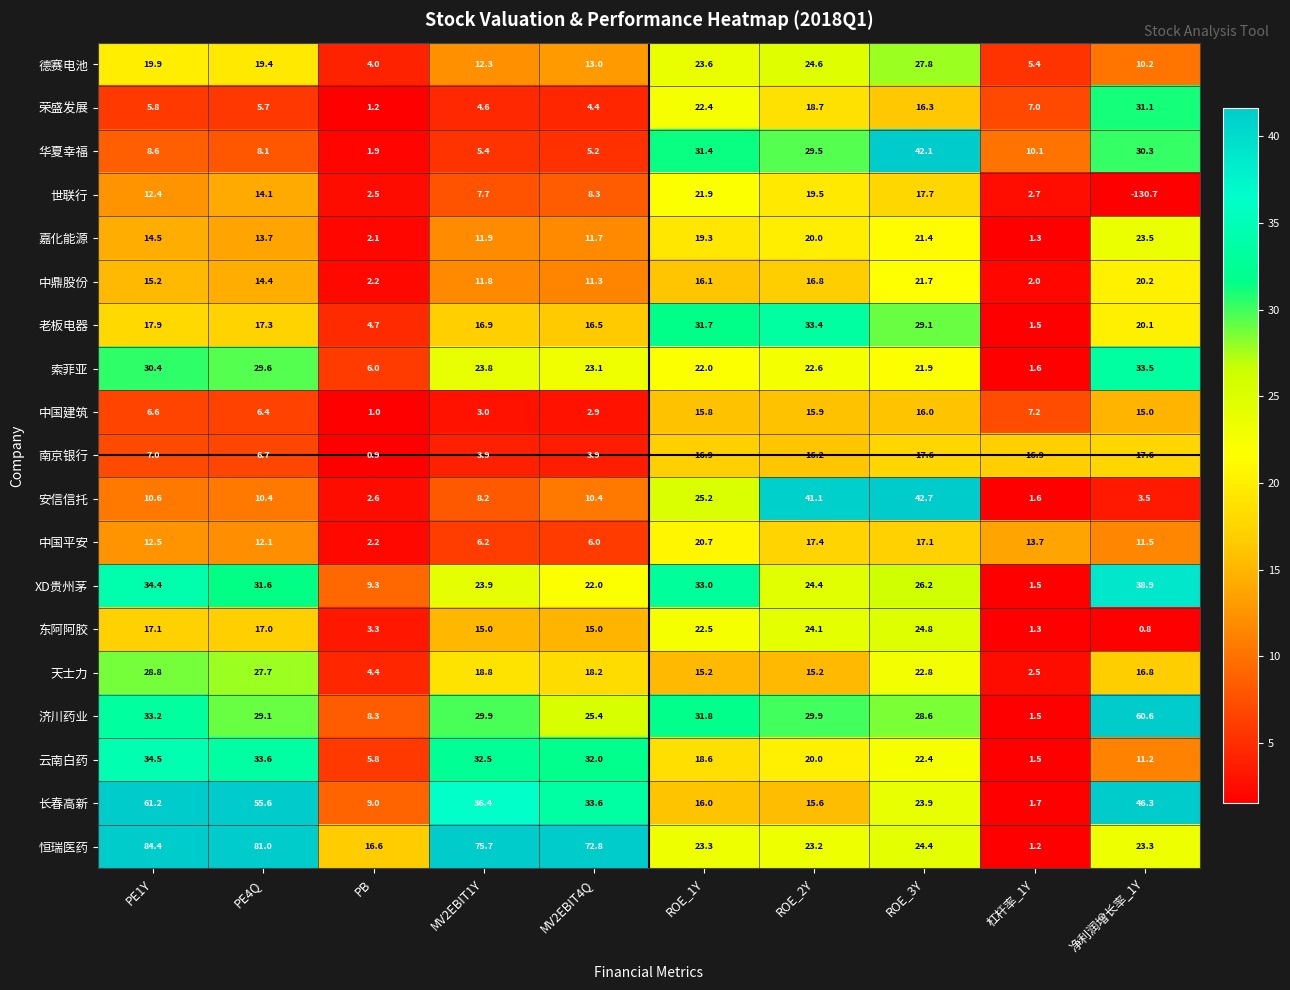

The 荣盛发展 series shows 38.0 at ROE_1Y. True or false?

False